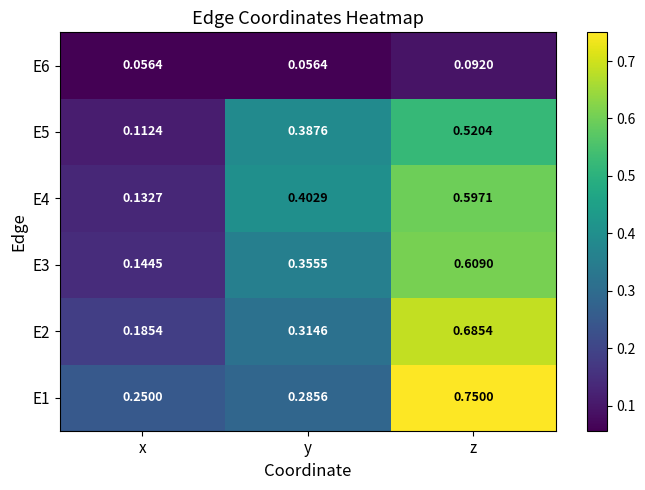

At which category is the sum across all series the highest?

z